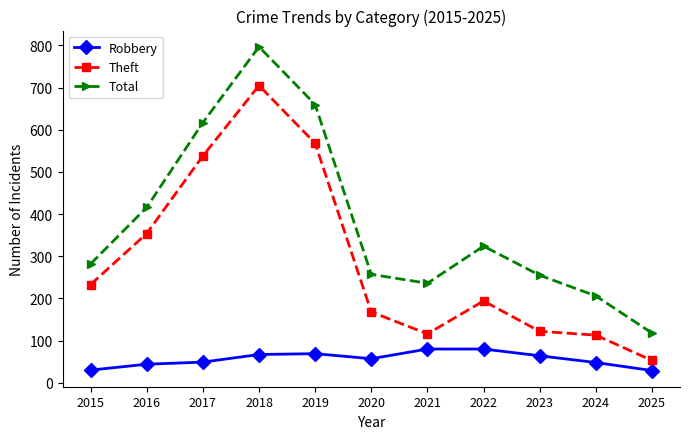

True or false: Total and Robbery cross at least once.

False